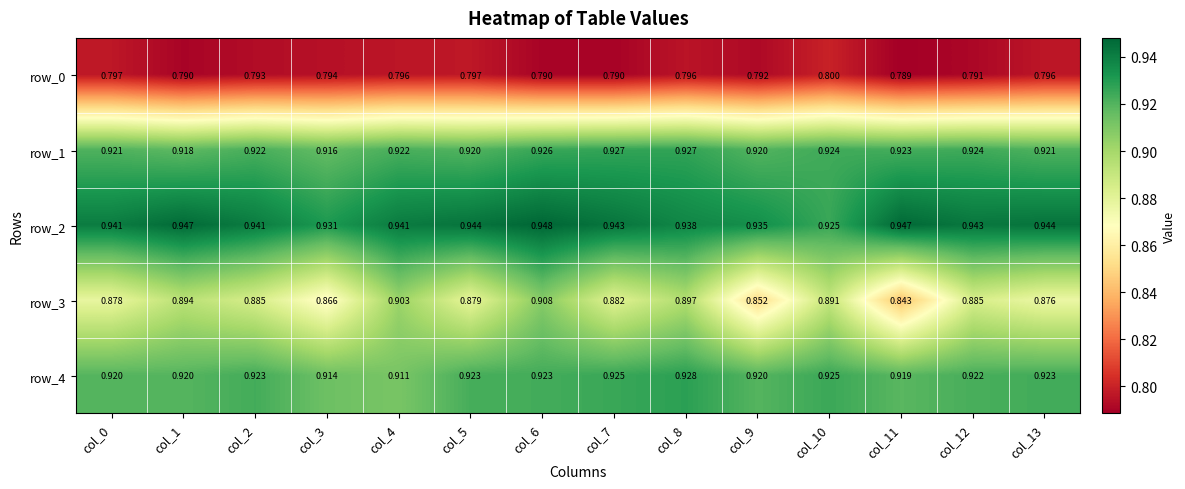

Is the value of row_4 at col_0 greater than the value of row_3 at col_11?

Yes